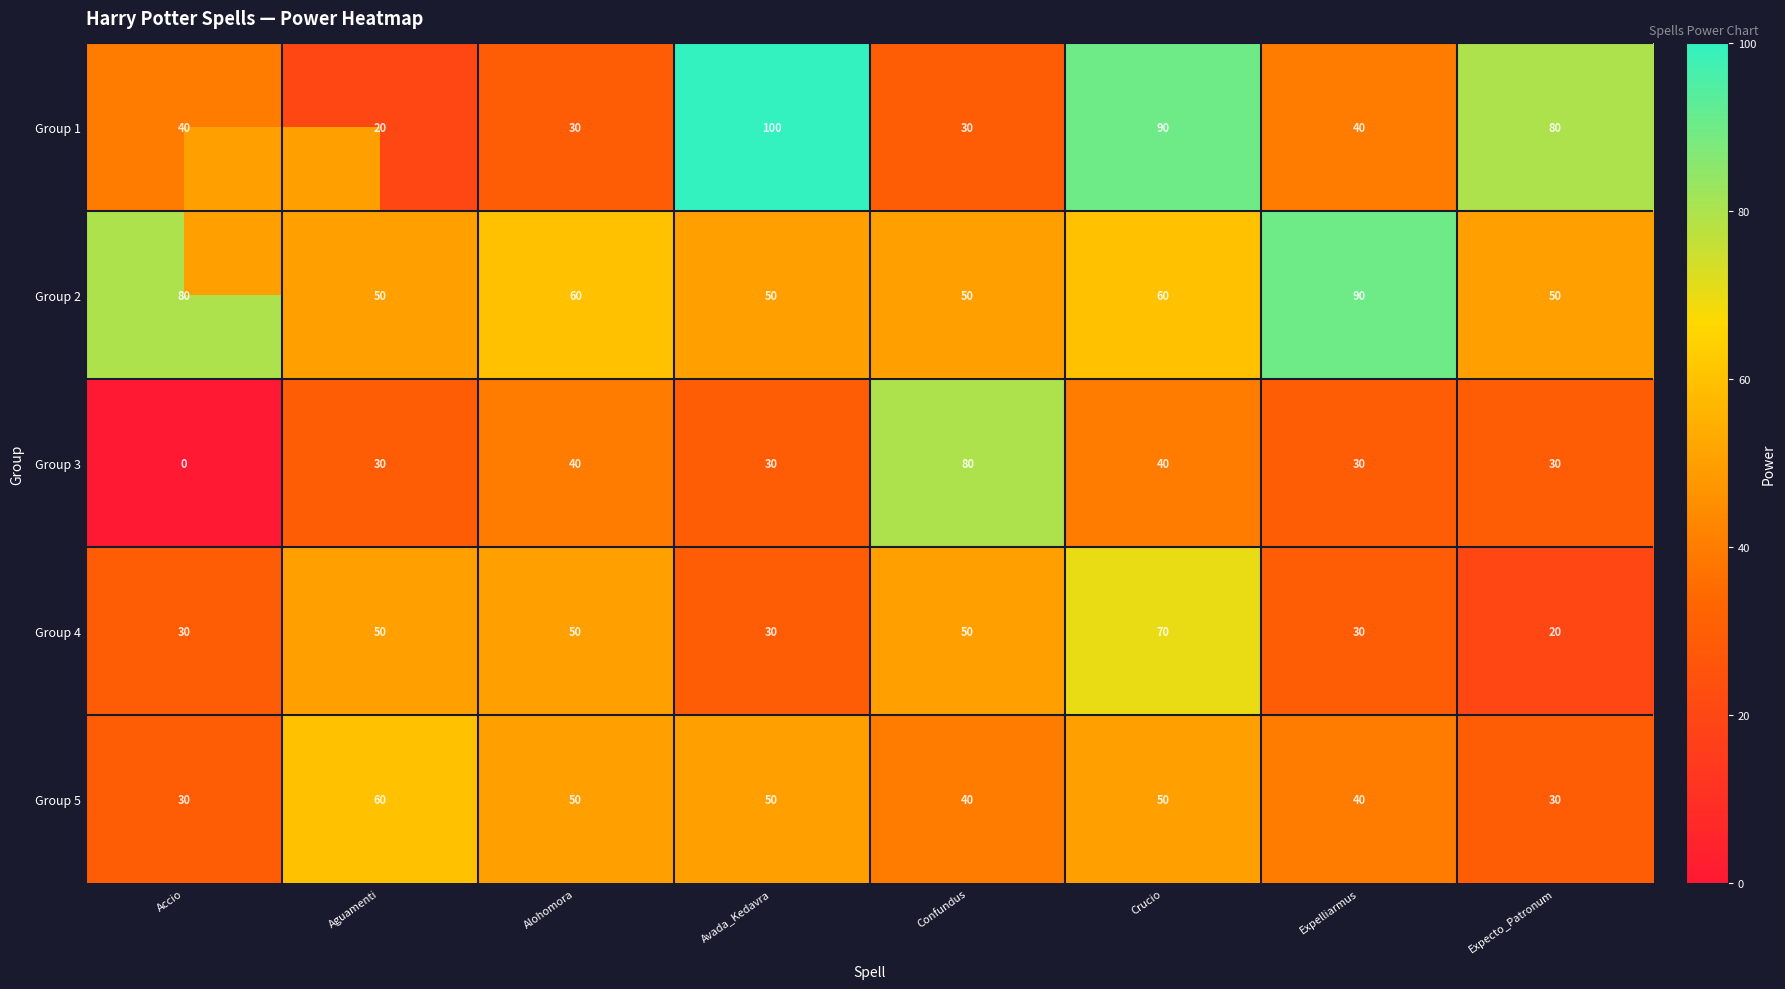

True or false: Group 5 has a value of 50 at Avada_Kedavra.

True